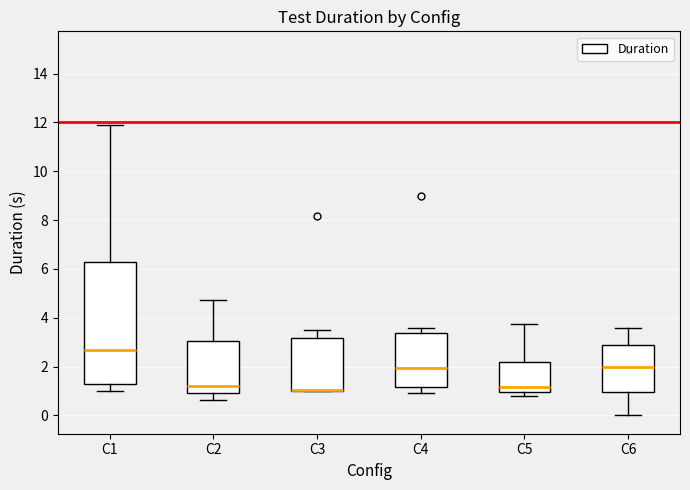

Reading left to right, read every box against the y-axis: the position of its median line, the range the box covers, and the ends of its whiskers. The values are not printed on the chart, so give them approximately, as read against the axis.

C1: median 2.6, box 1.2 to 6.4, whiskers 1.0 to 11.8
C2: median 1.2, box 1.0 to 3.0, whiskers 0.6 to 4.8
C3: median 1.0 (drawn on the box's lower edge), box 1.0 to 3.2, whiskers 1.0 to 3.4
C4: median 2.0, box 1.2 to 3.4, whiskers 1.0 to 3.6
C5: median 1.2, box 1.0 to 2.2, whiskers 0.8 to 3.8
C6: median 2.0, box 1.0 to 2.8, whiskers 0.0 to 3.6